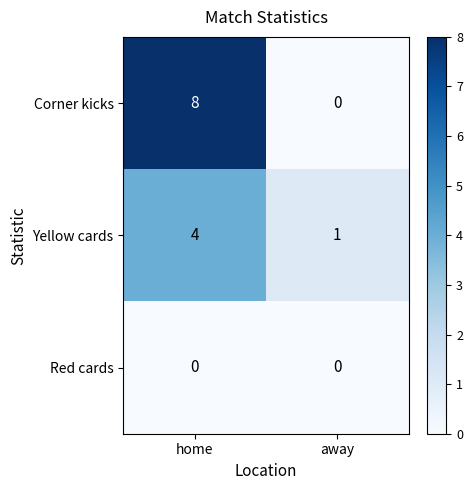

Rank the series by their average value, from highest to lowest.

Corner kicks, Yellow cards, Red cards